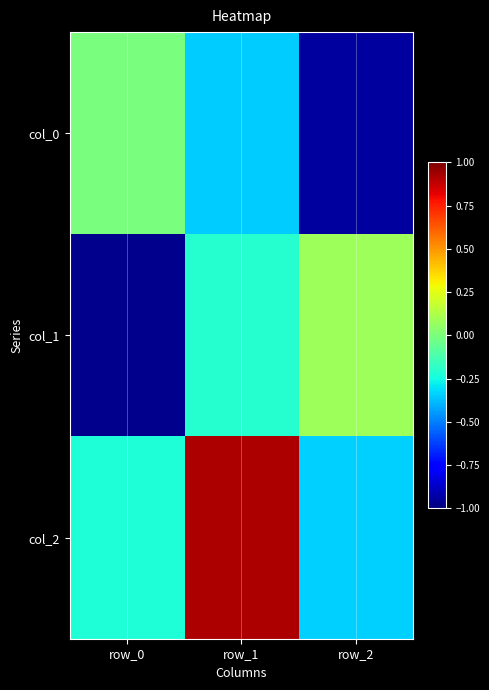

At which category is the sum across all series the highest?

row_1